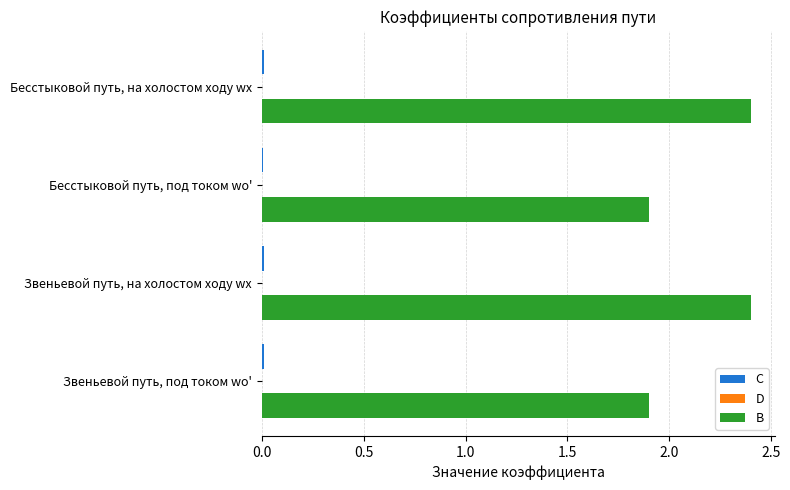

What is the maximum value for B?

2.4